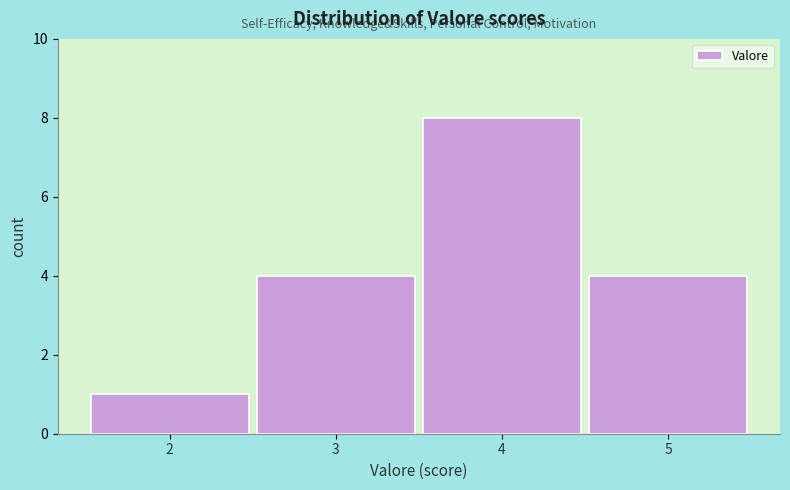

Over which range of the x-axis is the bar tallest?

3.5 to 4.5